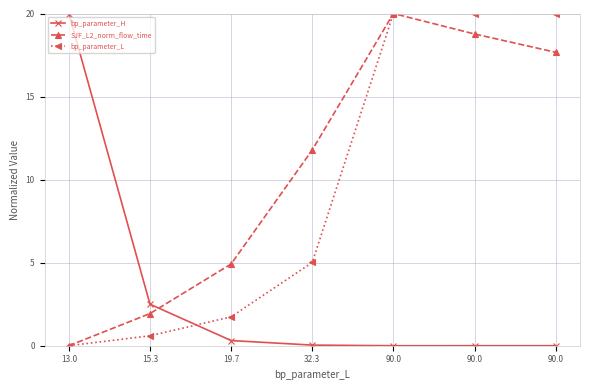

How many values in the bp_parameter_L series exceed 5?

4